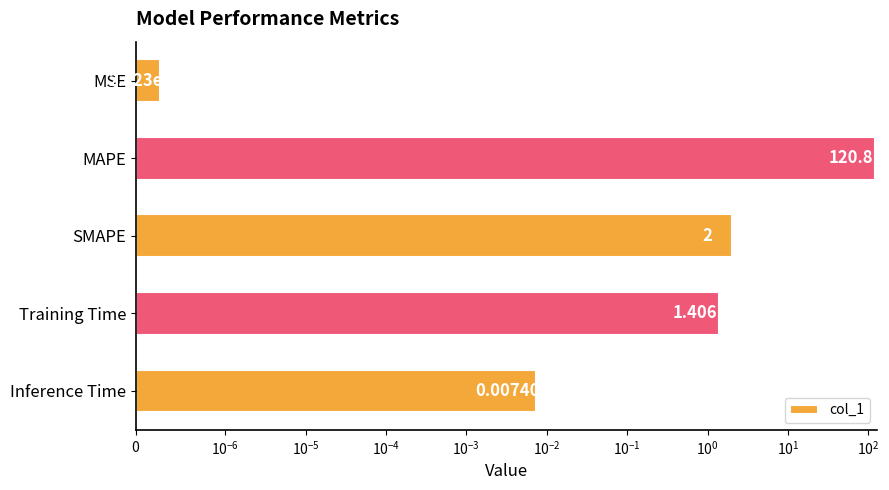

What is the value of the 2nd bar from the left?

120.8